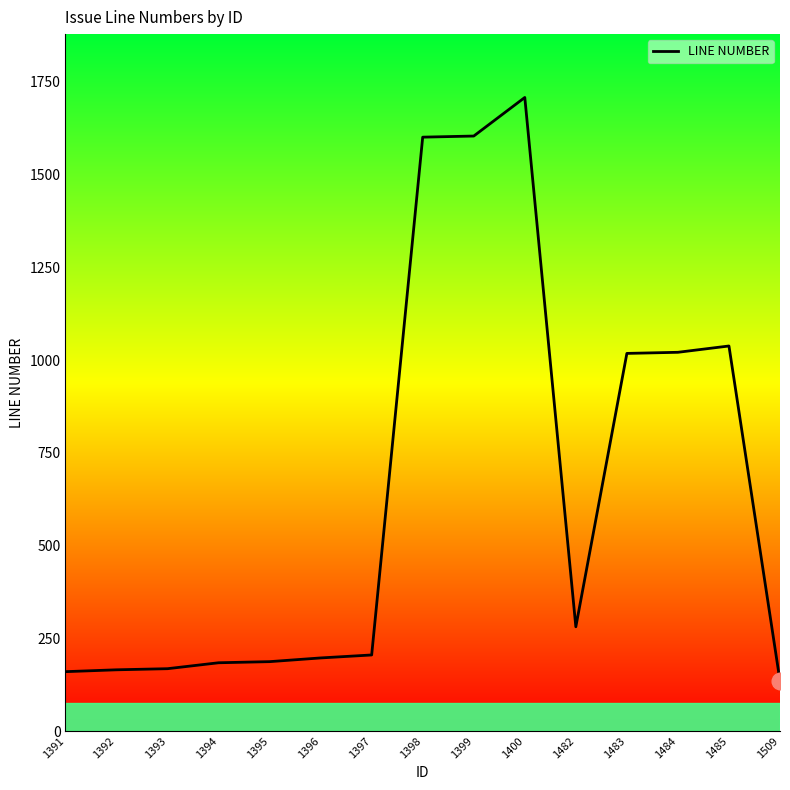

Which category has the lowest value across all series?

1509